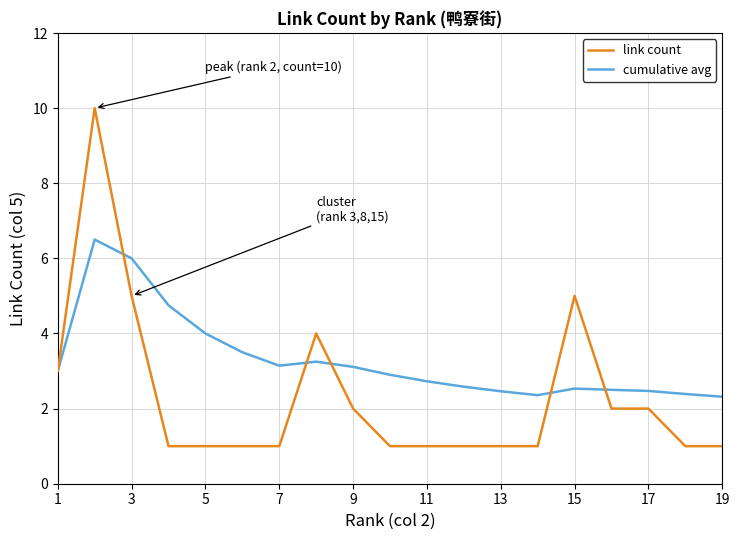

What is the greatest value displayed?

10.0